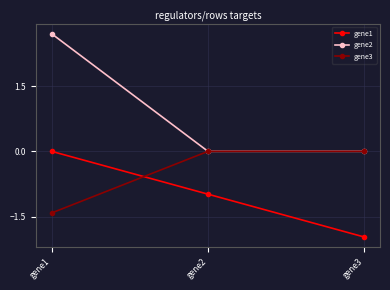

Which label corresponds to the largest value in the chart?

gene1